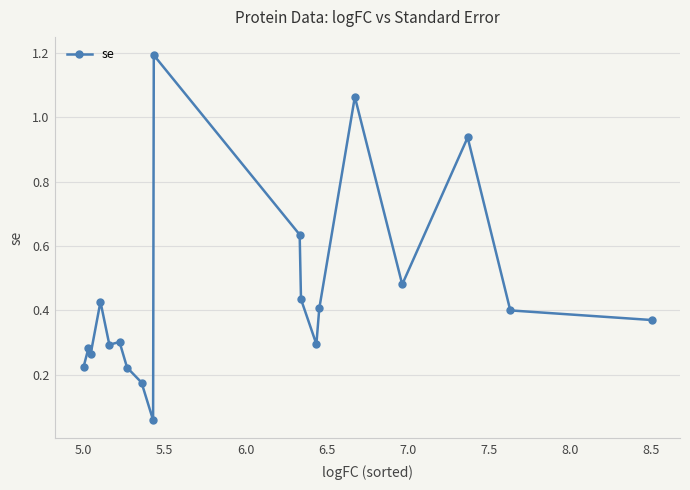

What is the maximum value shown in the chart?

1.2